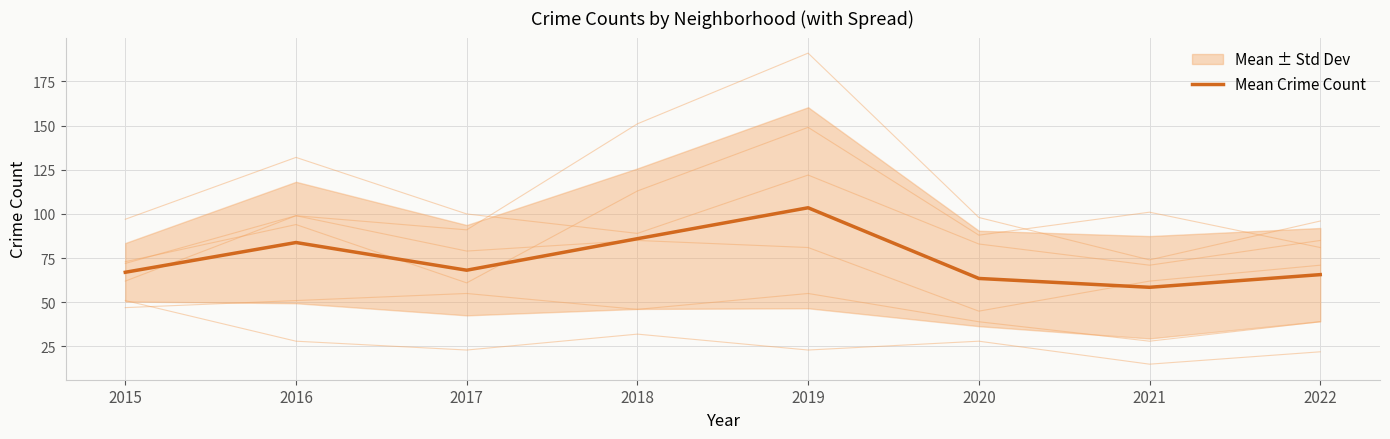

What is the difference between the values at 2016 and 2020?

20.3